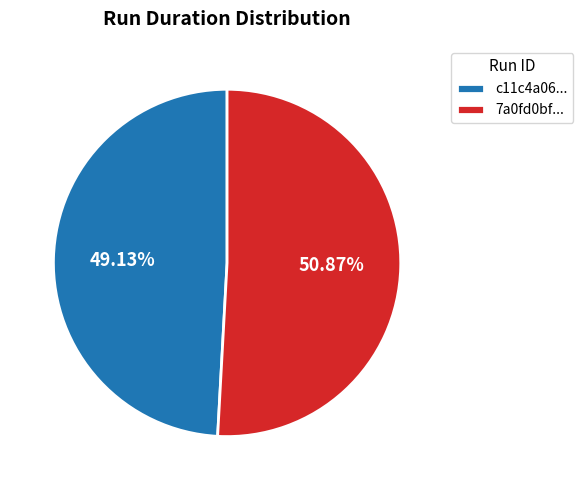

Between c11c4a06... and 7a0fd0bf..., which is larger?

7a0fd0bf...